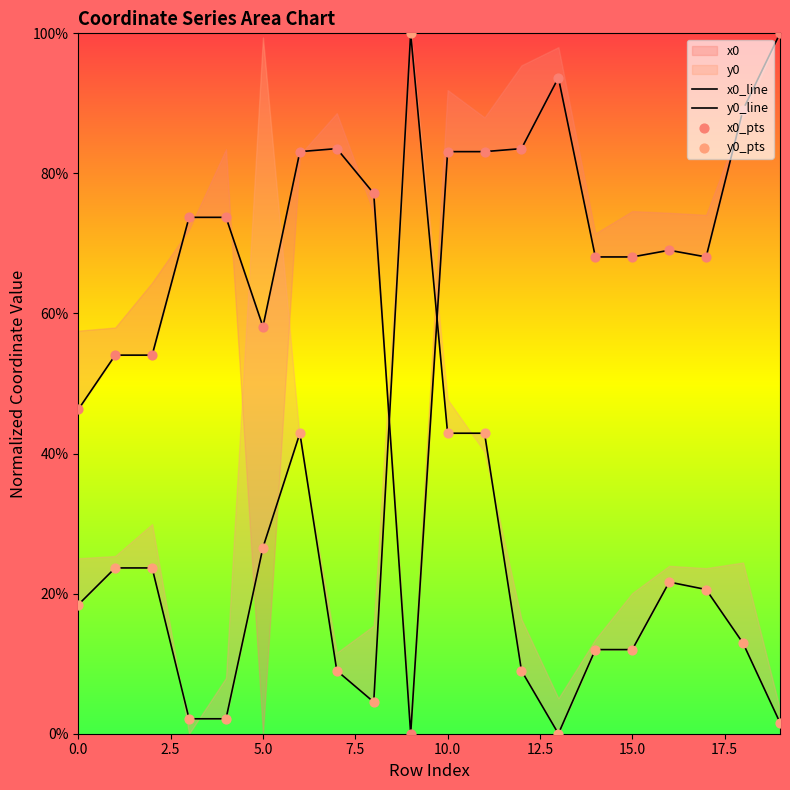

Which series has the widest spread of Y values?

x0_line